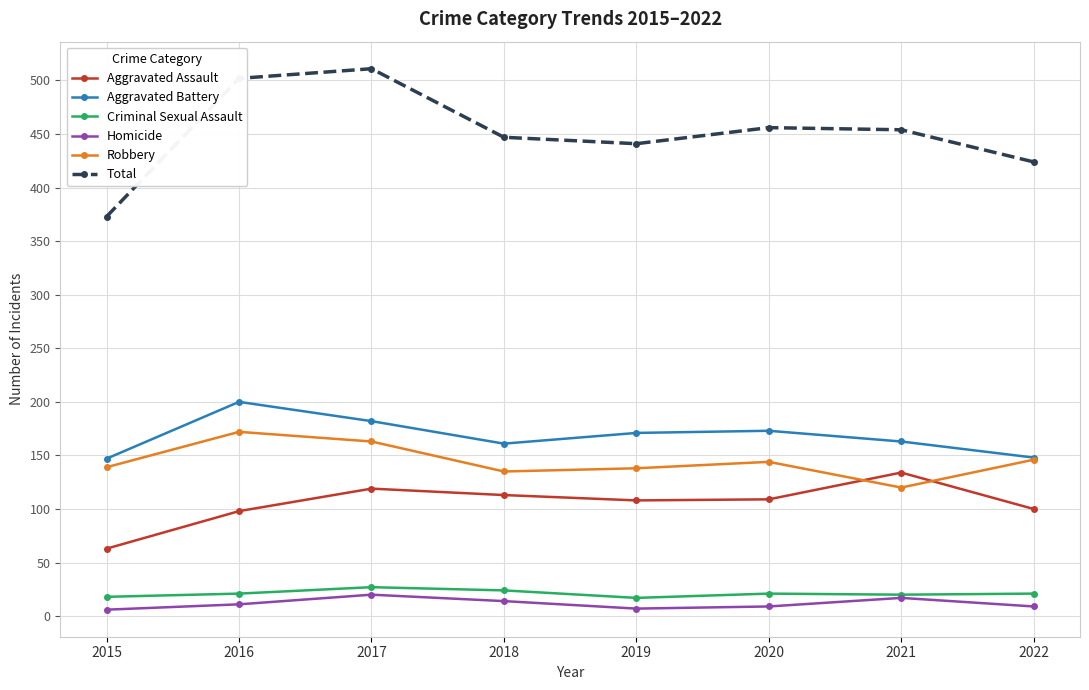

What is the value of the Homicide point at the 4th from the left?

14